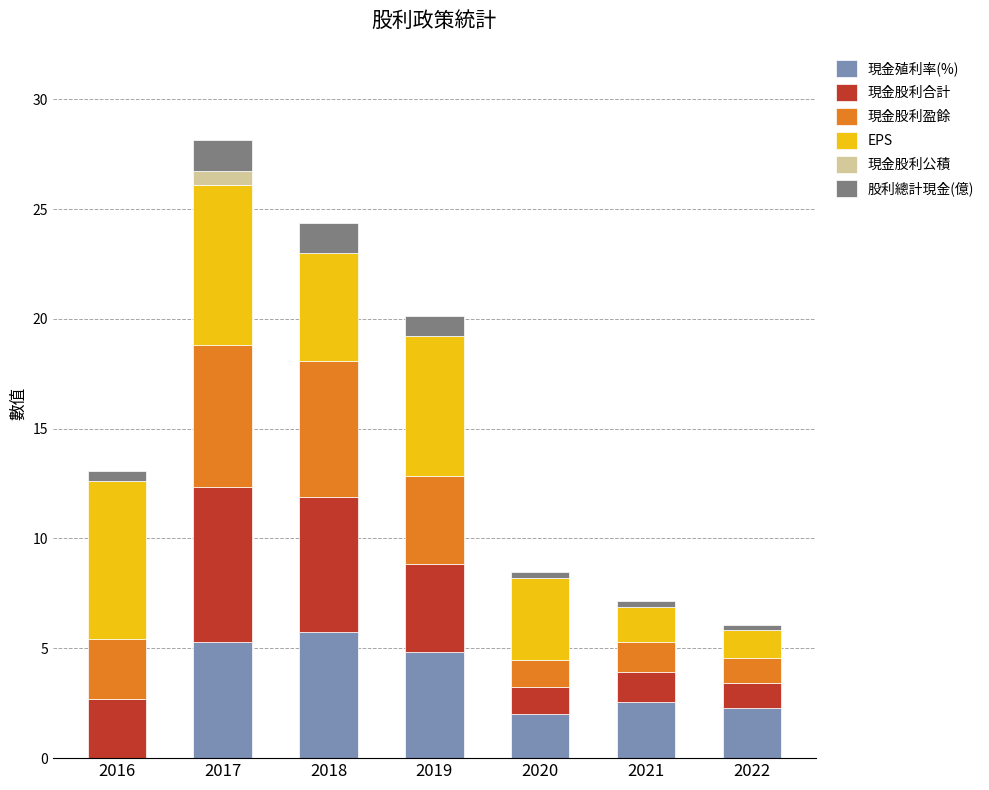

The value of 現金殖利率(%) at 2019 is 4.8. True or false?

True